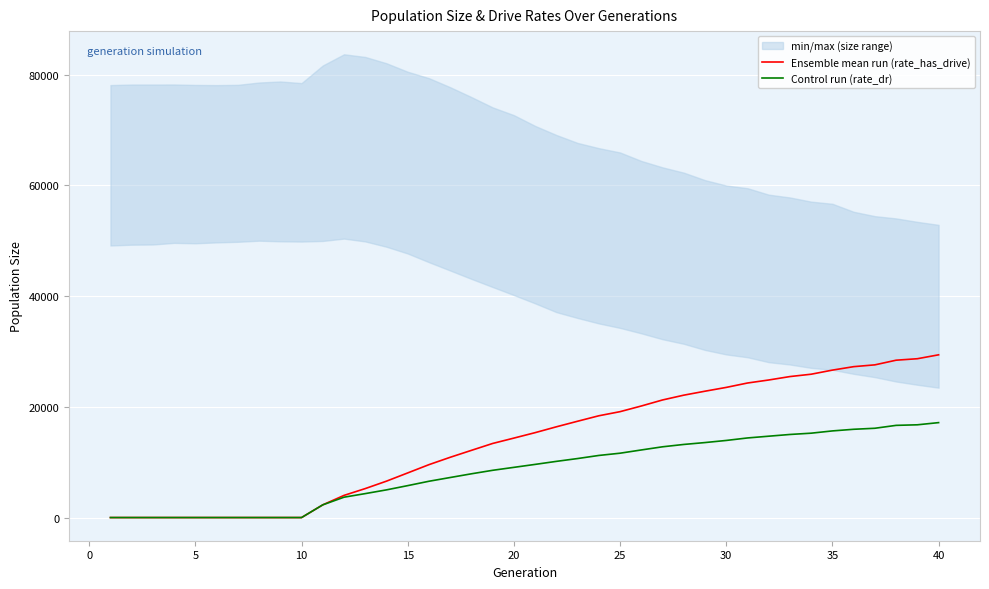

What is the sum of all Control run (rate_dr) values?

336882.2